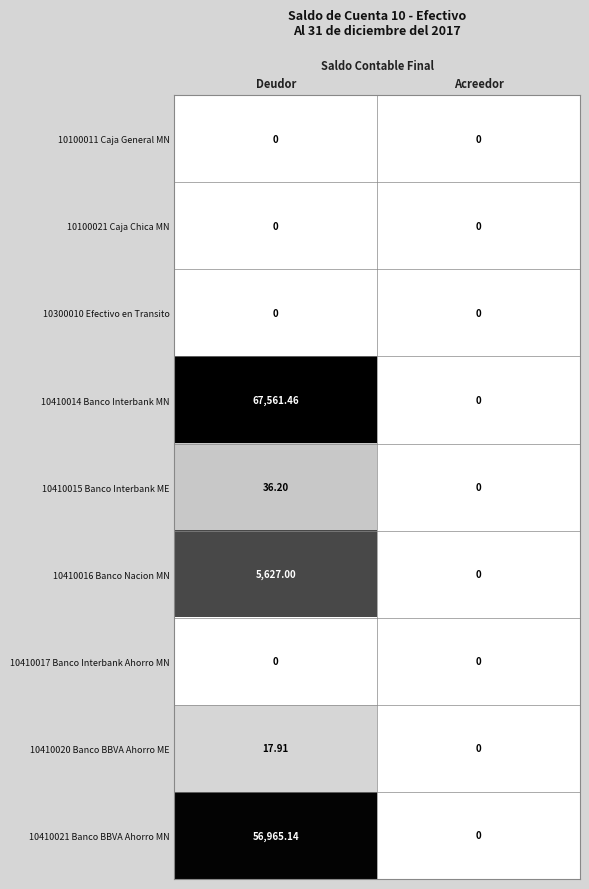

At which category is the sum across all series the highest?

Deudor